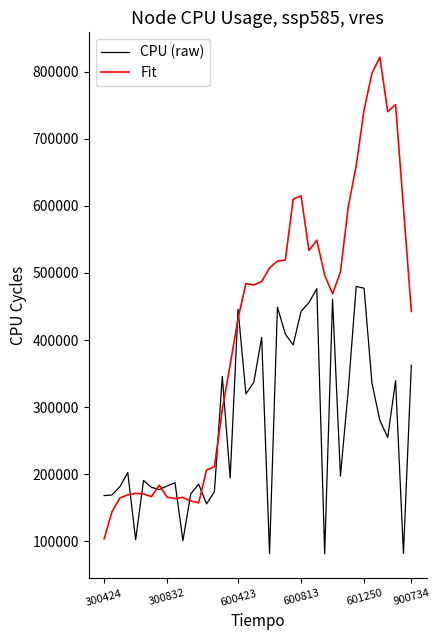

What is the smallest value displayed?

81531.0